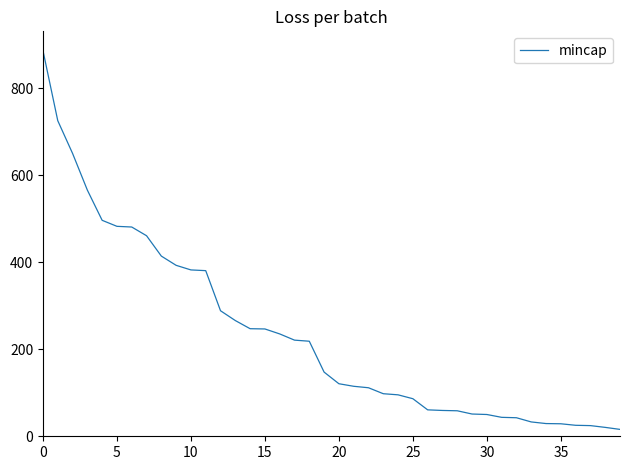

How many categories are shown in the chart?

40